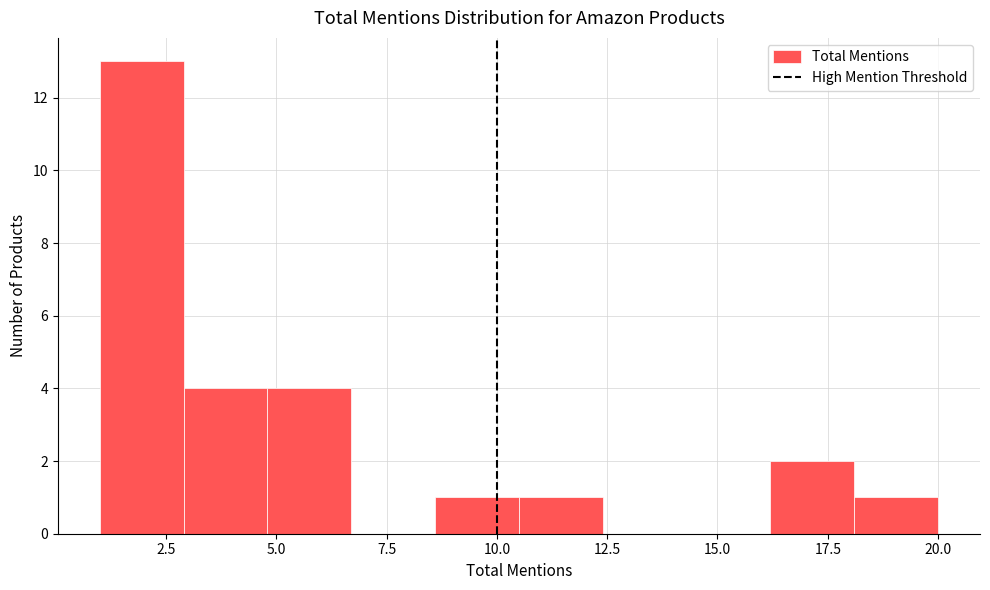

Read against the x-axis, roughly where is the centre of the tallest bar?

2.0